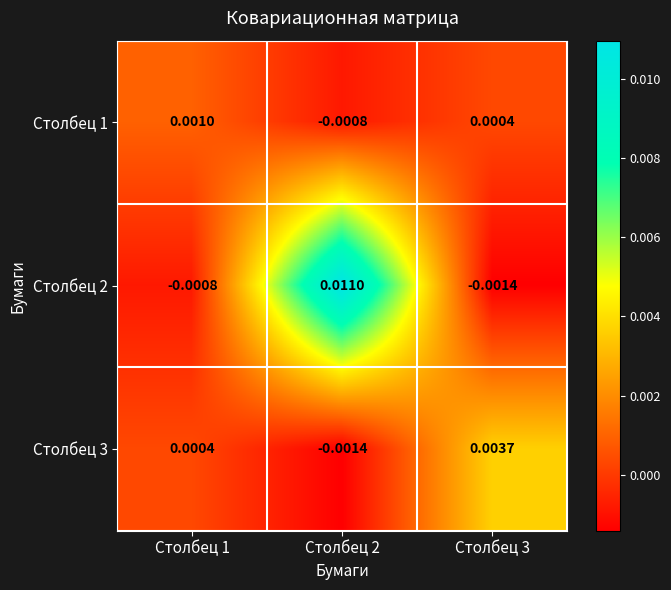

Which series changed the most between Столбец 2 and Столбец 3?

Столбец 2